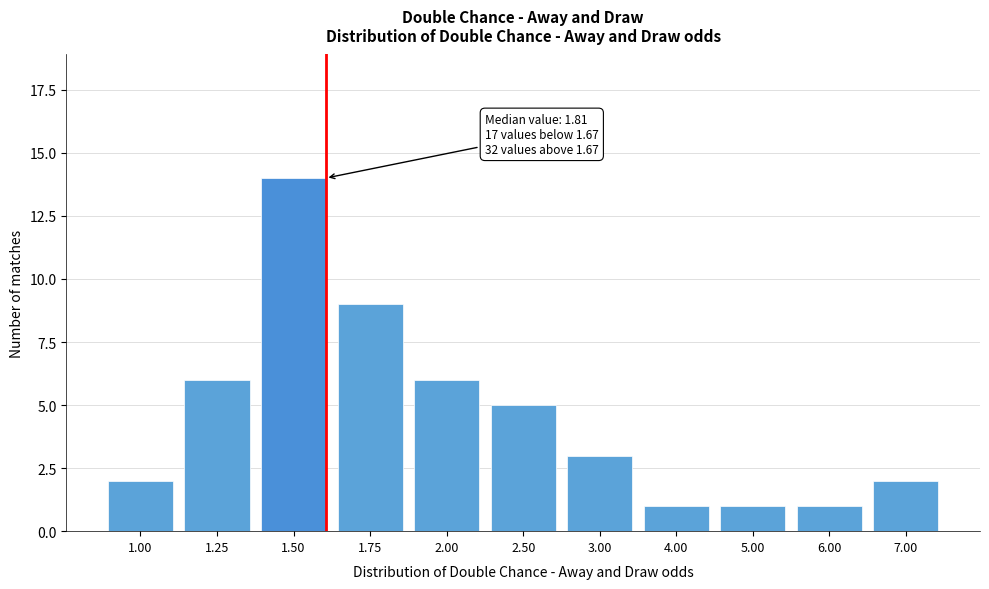

Reading left to right, transcribe all the data shown in this chart.

2	6	14	9	6	5	3	1	1	1	2